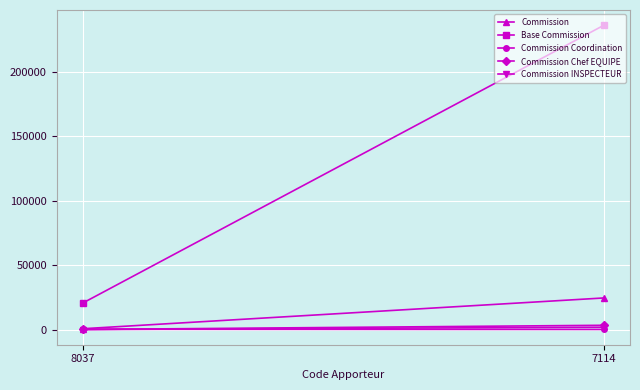

At which label is Commission Coordination closest to 130?

8037